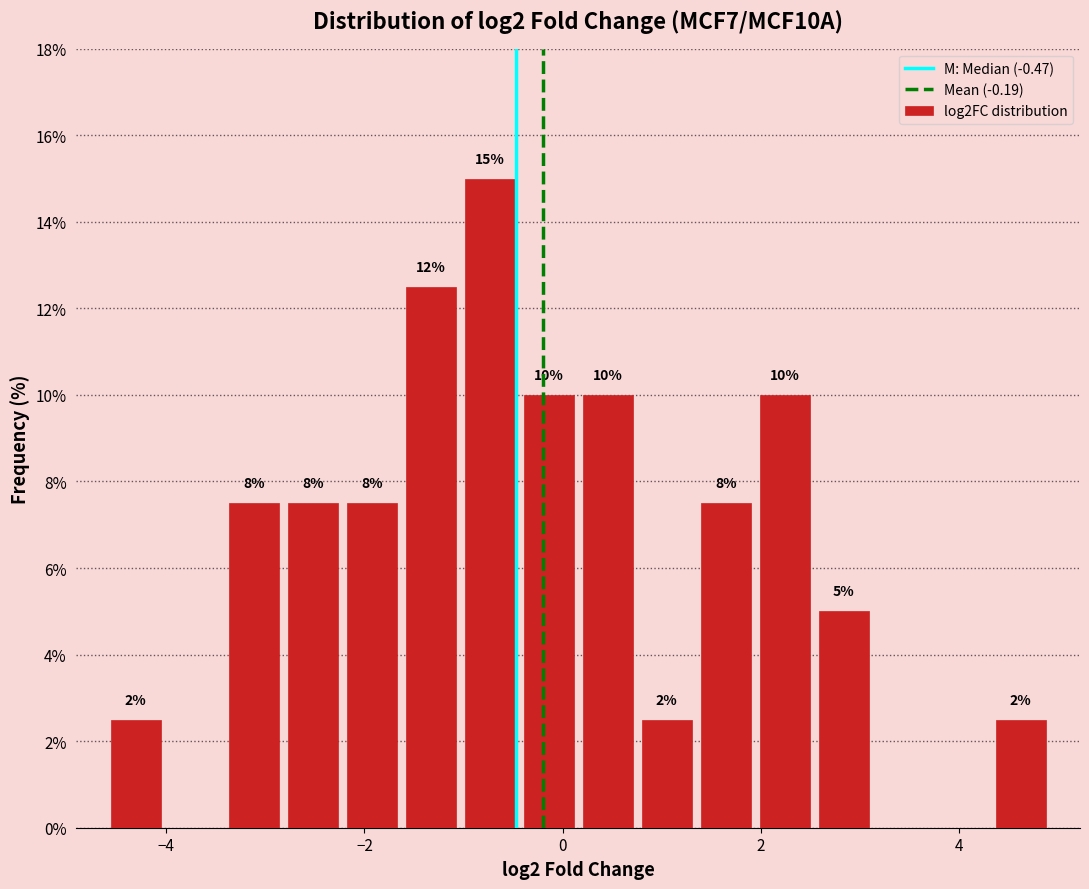

Around what value on the x-axis is the tallest bar? Give the approximate position of its centre, as read against the axis.

-0.8